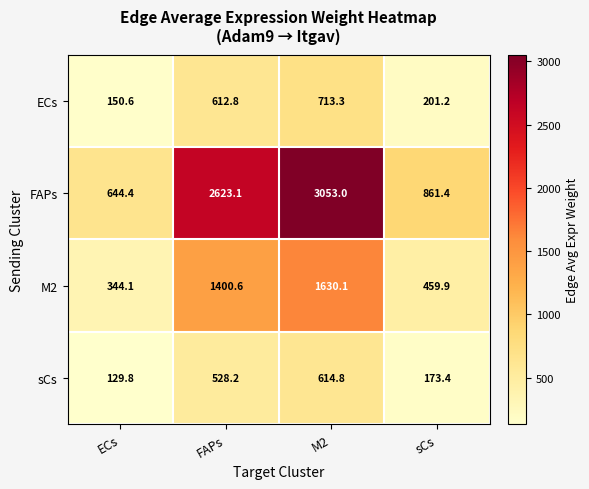

At sCs, list the series in order from largest to smallest.

FAPs, M2, ECs, sCs